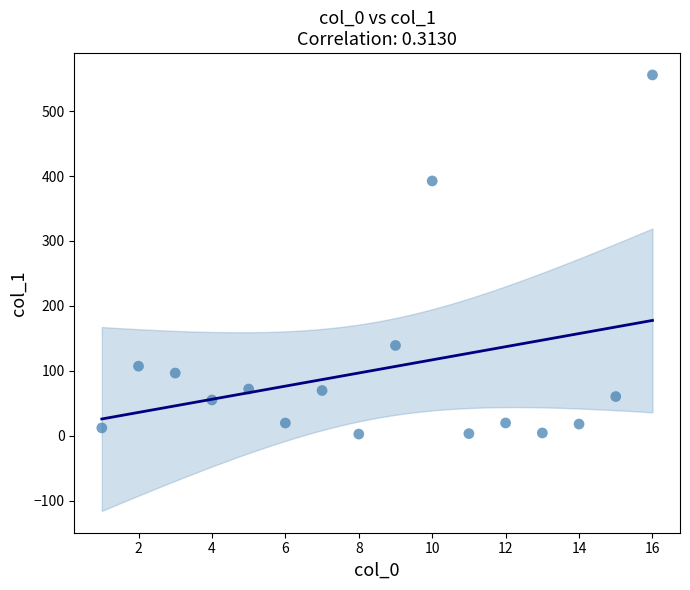

What Y value in the scatter plot is closest to 279?

392.5